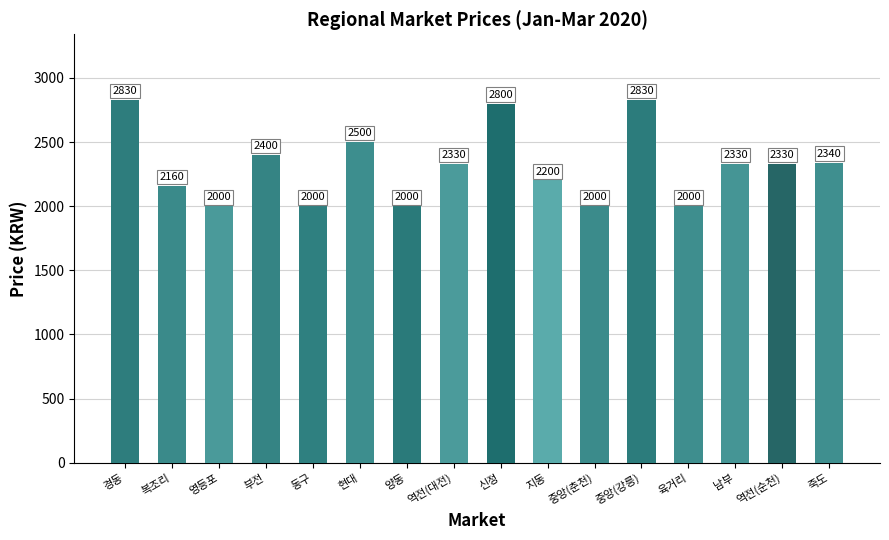

What position from the left is 역전(순천)?

15